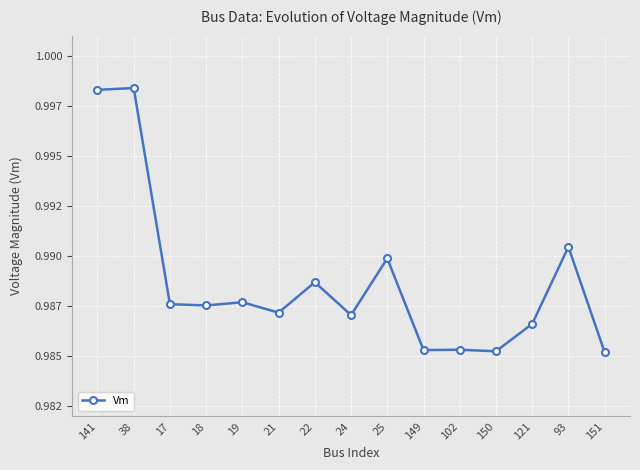

How many lines are shown in the chart?

1